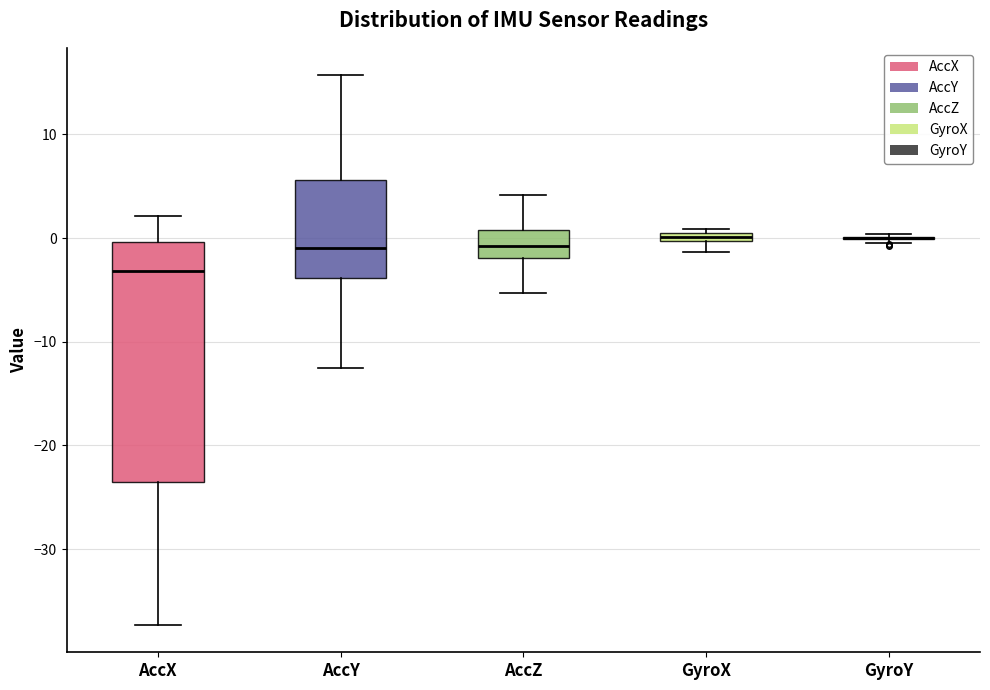

Comparing the boxes themselves (not the whiskers), which one is the tallest?

AccX